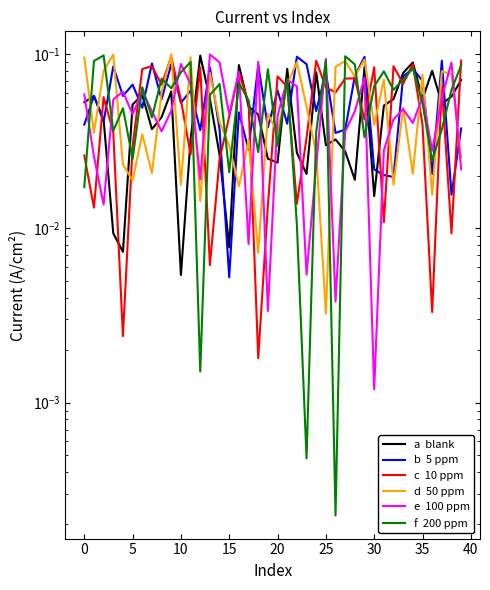

True or false: e  100 ppm has more than 1 points higher than both neighbors.

True